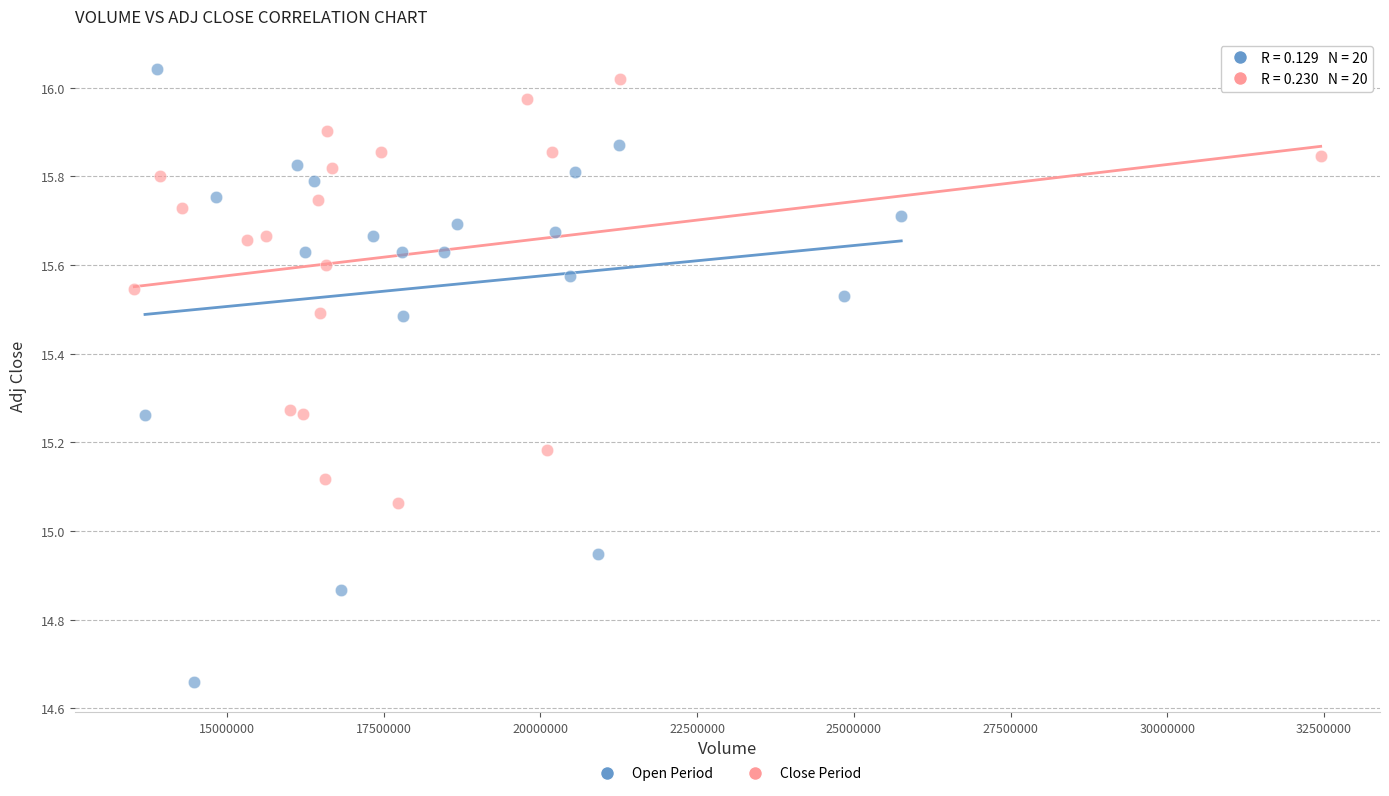

What are all the series names shown in the legend?

Open Period, Close Period